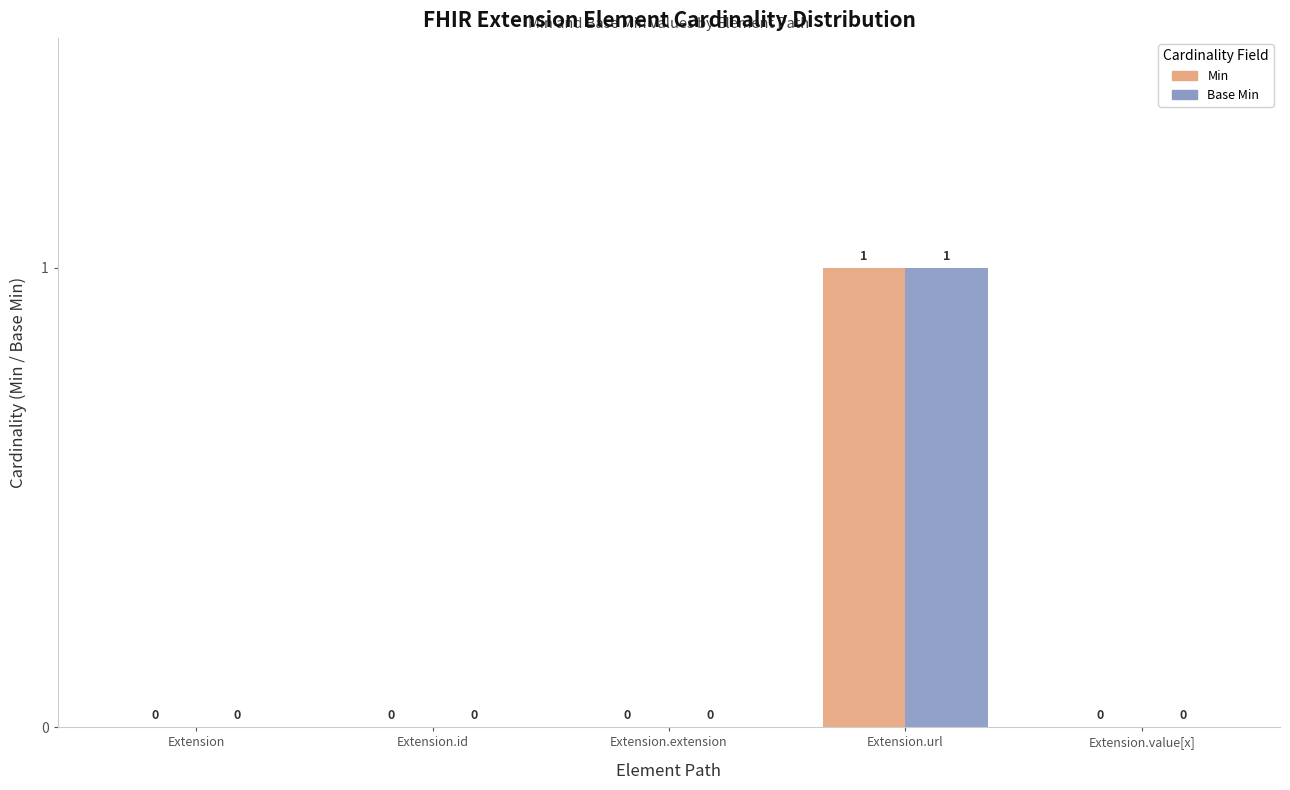

Reading left to right, transcribe all the data shown in this chart.

Min: Extension=0	Extension.id=0	Extension.extension=0	Extension.url=1	Extension.value[x]=0
Base Min: Extension=0	Extension.id=0	Extension.extension=0	Extension.url=1	Extension.value[x]=0